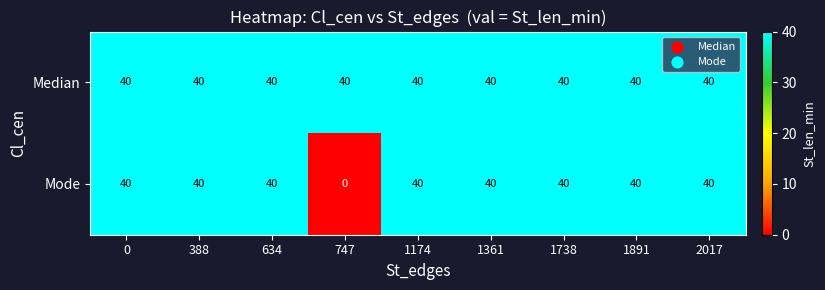

Reading left to right, what are all the values shown in this chart?

Median: 0=40	388=40	634=40	747=40	1174=40	1361=40	1738=40	1891=40	2017=40
Mode: 0=40	388=40	634=40	747=0	1174=40	1361=40	1738=40	1891=40	2017=40